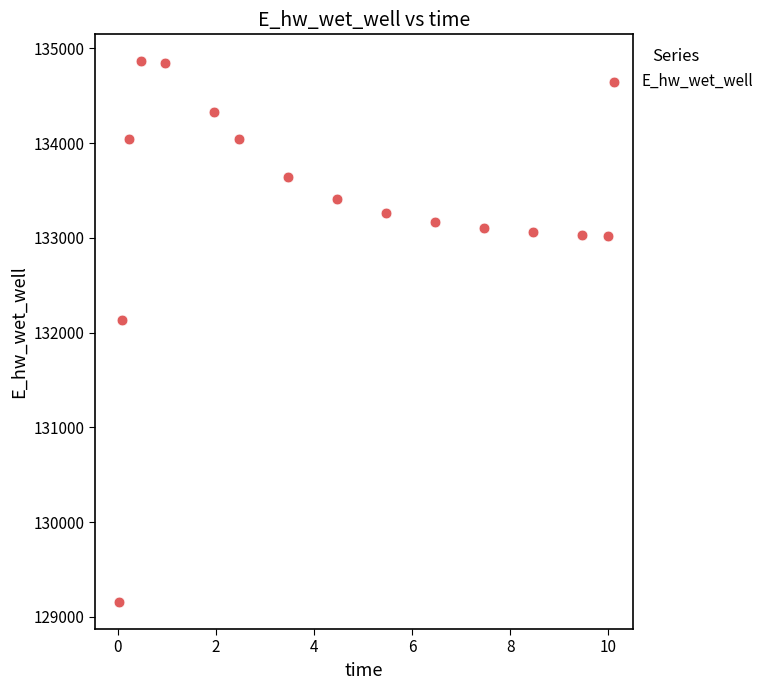

What Y value in the scatter plot is closest to 132010?

132134.9